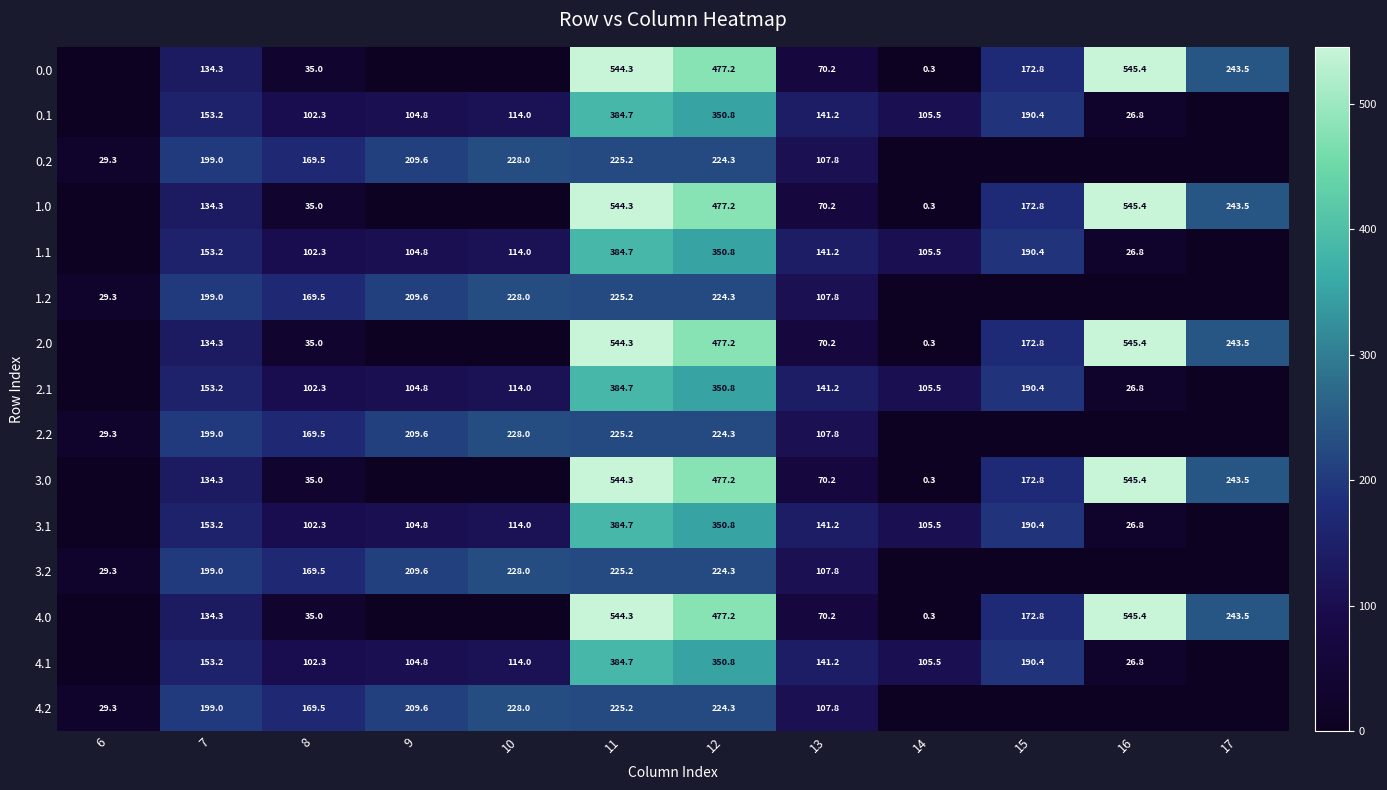

What is the difference between the highest and lowest values at 12?

252.9